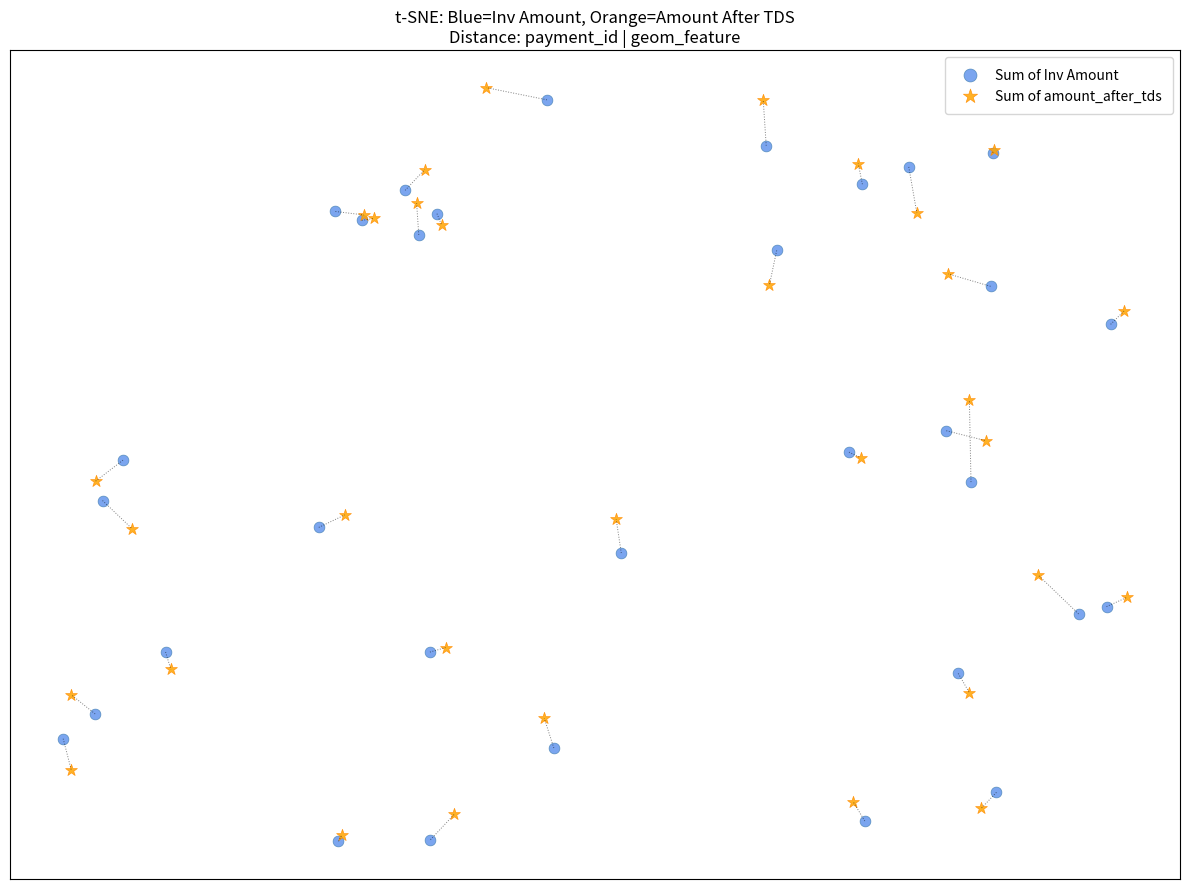

What are all the series names shown in the legend?

Sum of Inv Amount, Sum of amount_after_tds